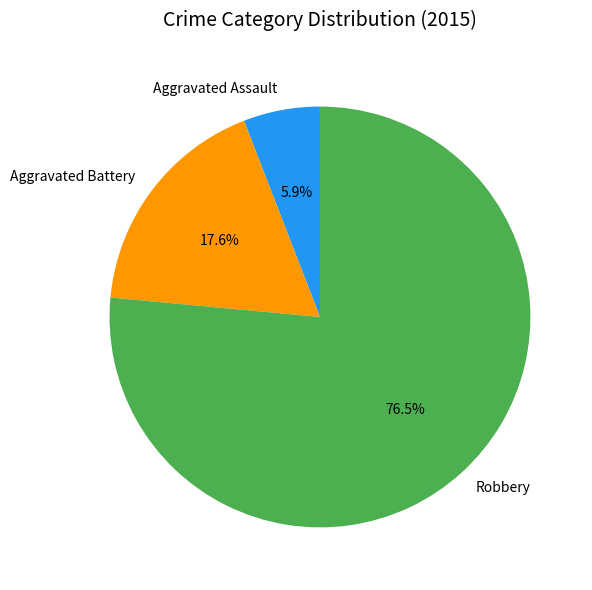

The Aggravated Assault slice represents 17% of the pie. True or false?

False